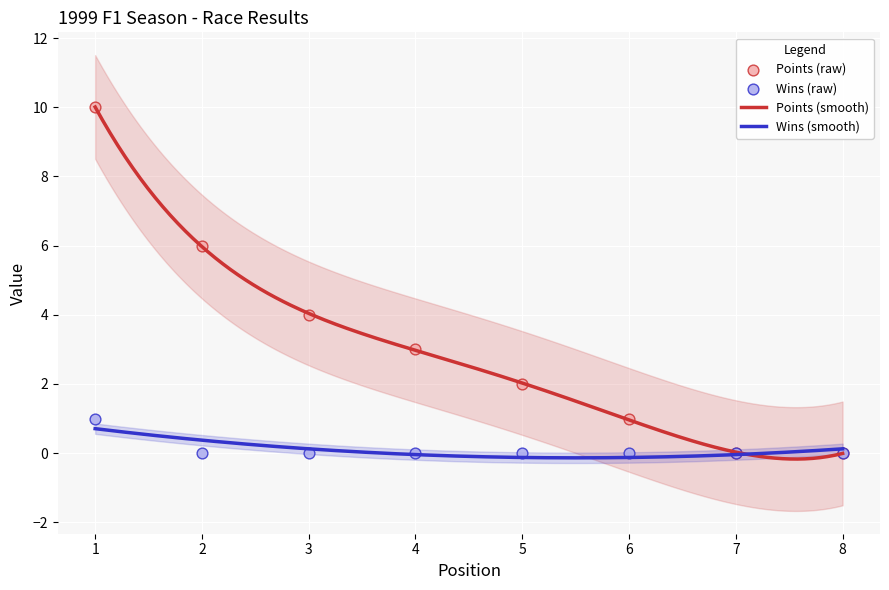

Which series has the largest total across all categories?

Points